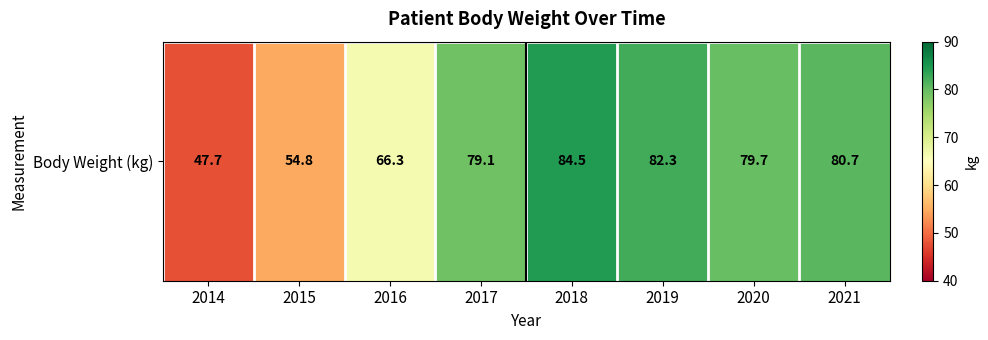

Is it true that the value at 2015 is 54.8?

True